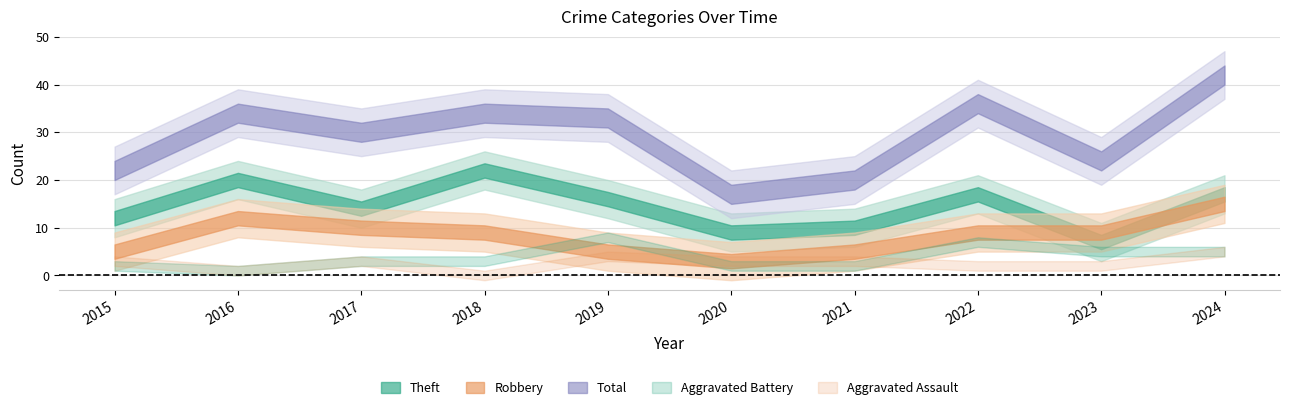

What is the average value of the Total series?

29